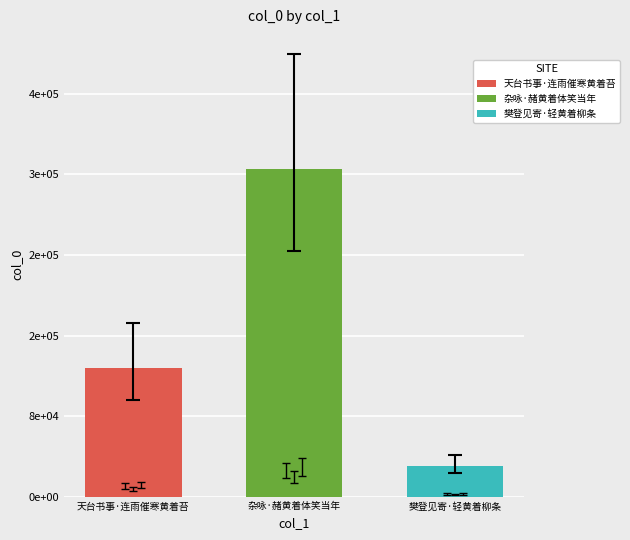

Does the chart contain any negative values?

No